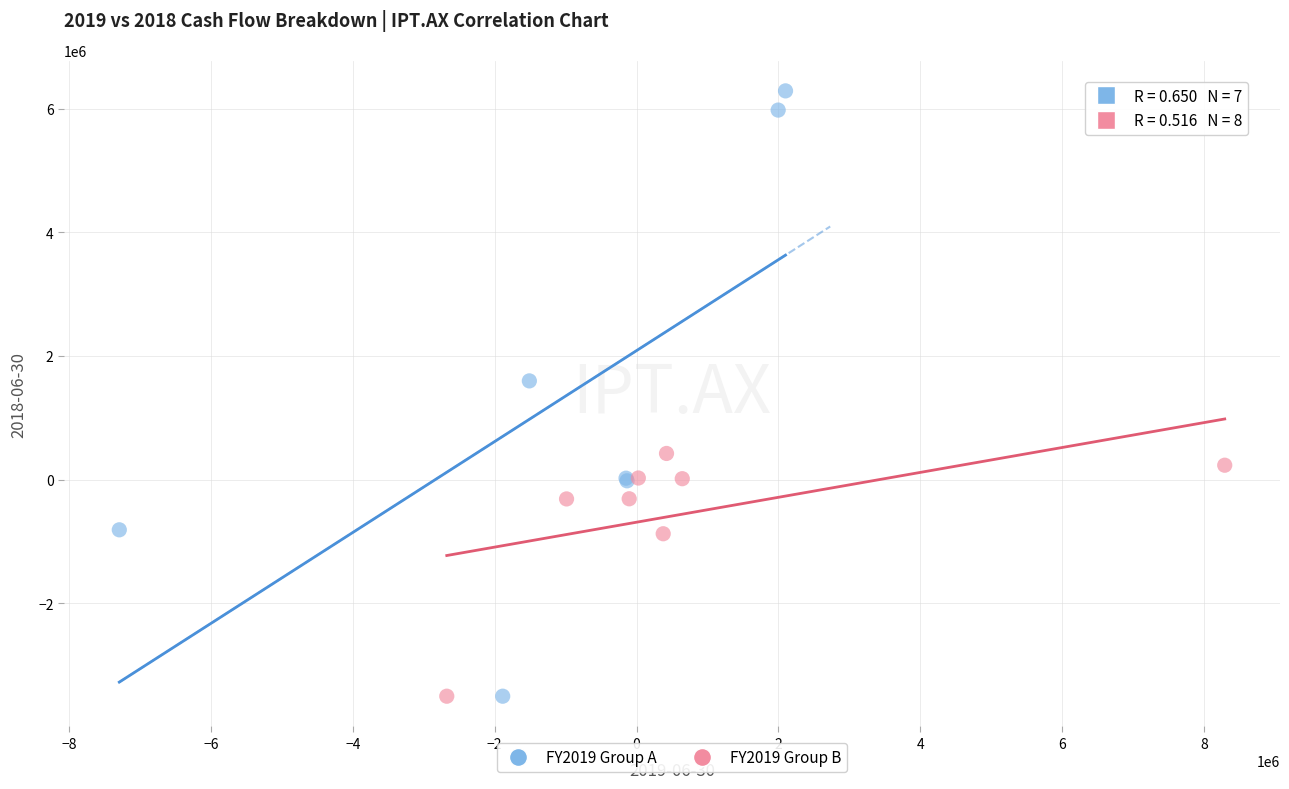

Which series reaches the maximum Y coordinate?

FY2019 Group A